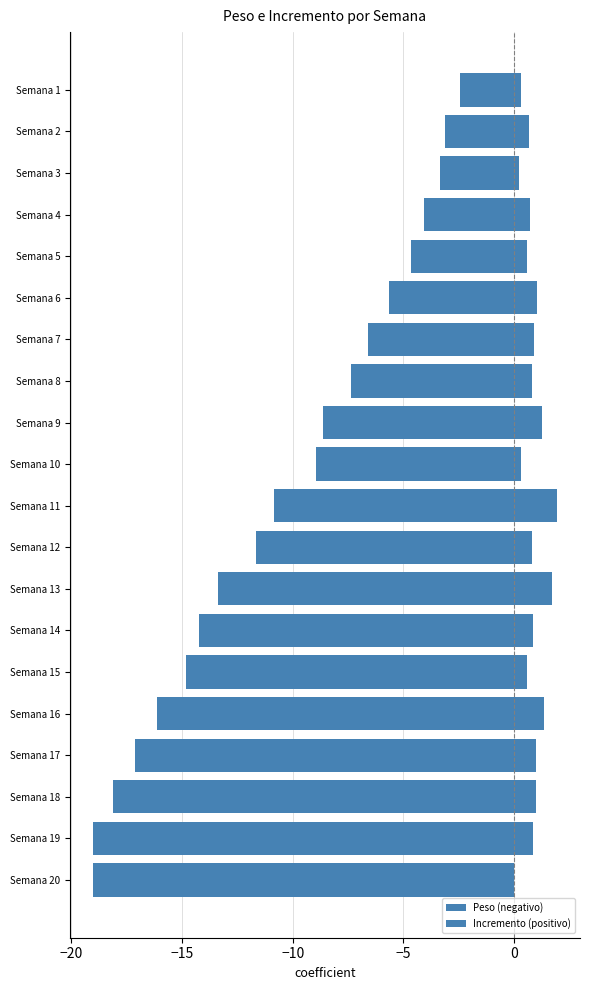

What is the maximum value shown in the chart?

1.9